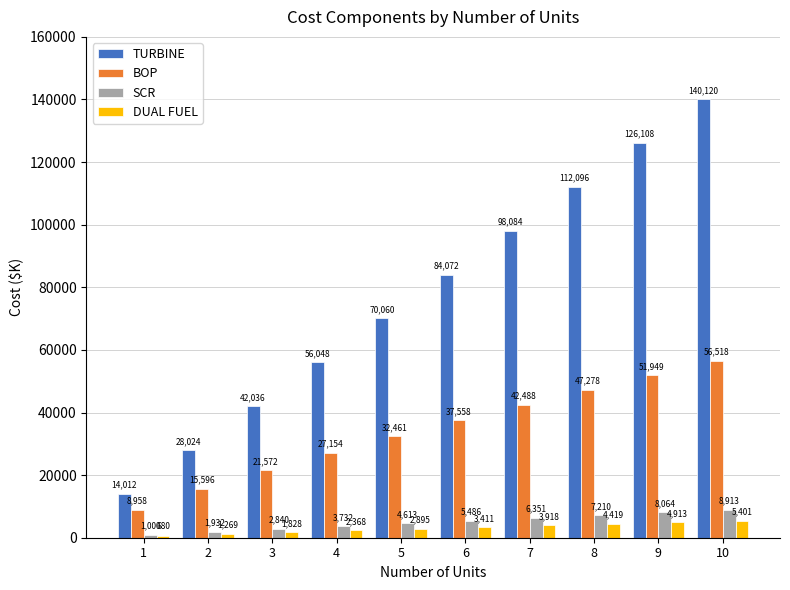

What is the sum of all SCR values?

50140.1